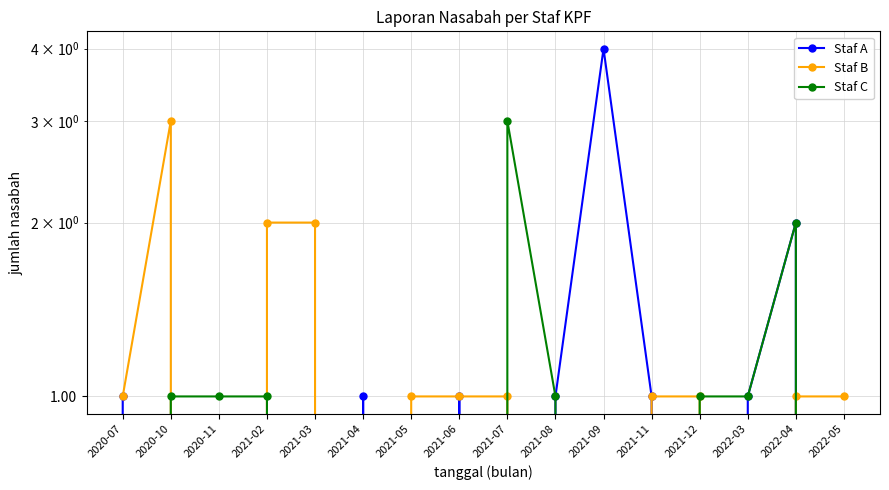

What are all the series names shown in the legend?

Staf A, Staf B, Staf C